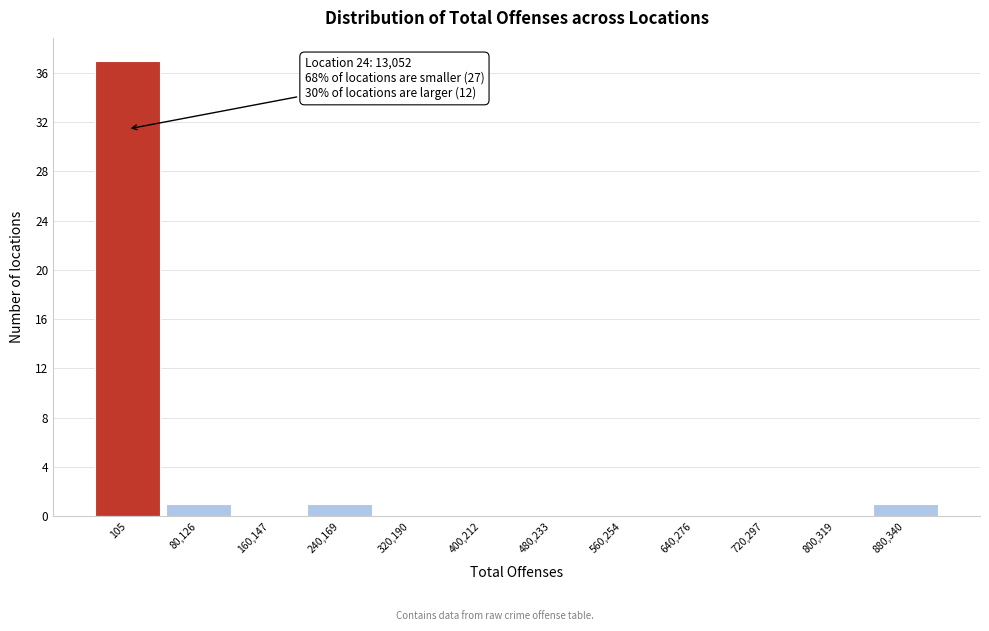

Reading left to right, transcribe all the data shown in this chart.

105=37	80,126=1	160,147=0	240,169=1	320,190=0	400,212=0	480,233=0	560,254=0	640,276=0	720,297=0	800,319=0	880,340=1